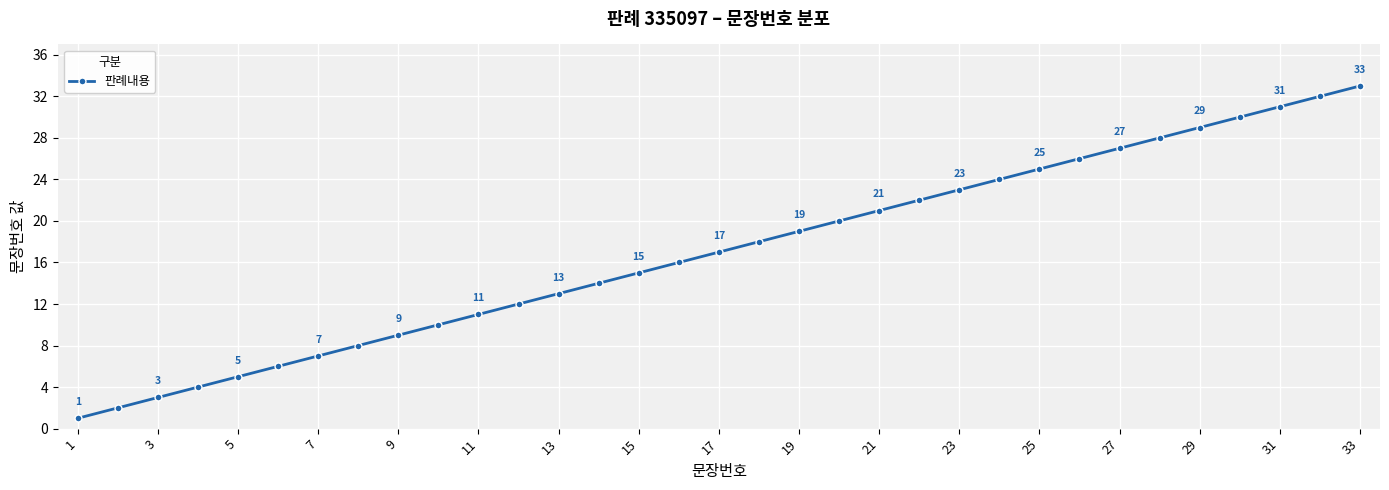

What is the difference between the maximum and minimum values?

32